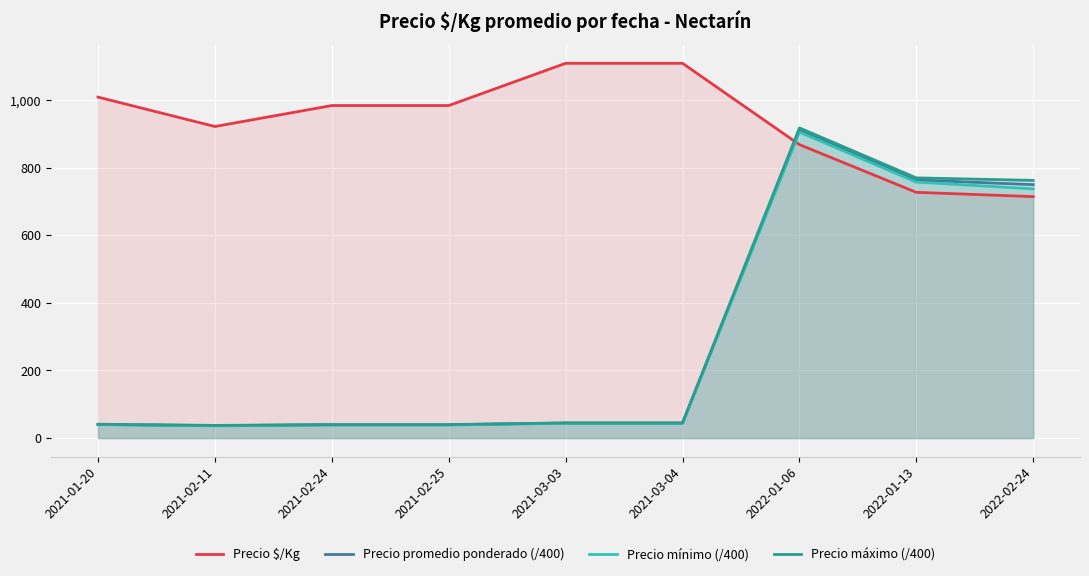

What is the sum of all Precio mínimo (/400) values?

2641.4